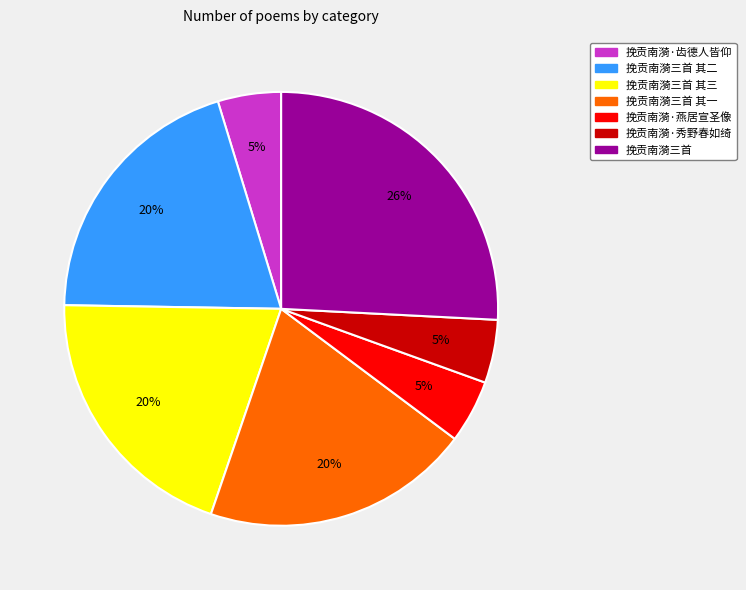

Which category has the biggest portion of the pie?

挽贡南漪三首